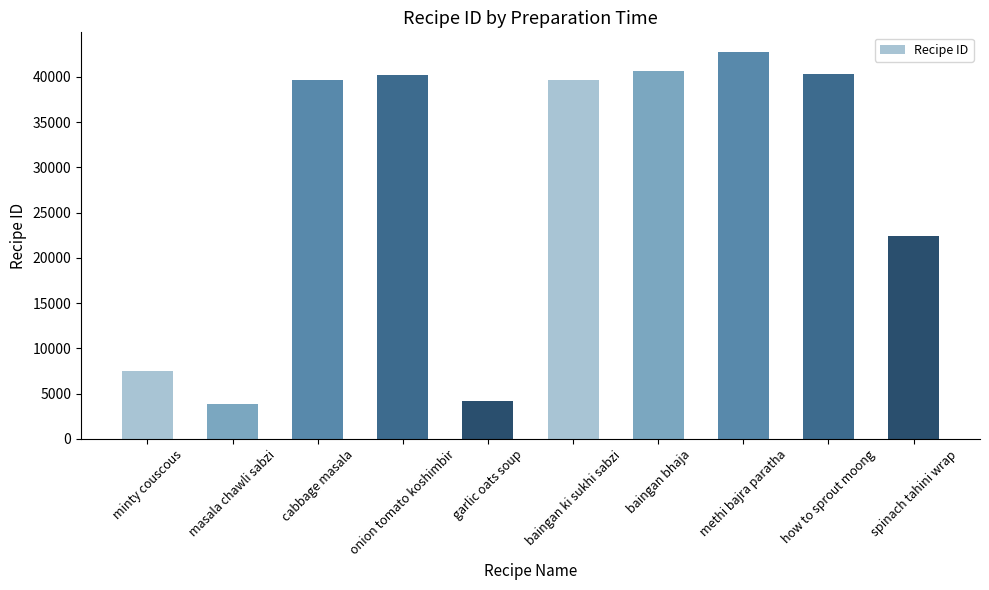

What is the minimum value shown in the chart?

3883